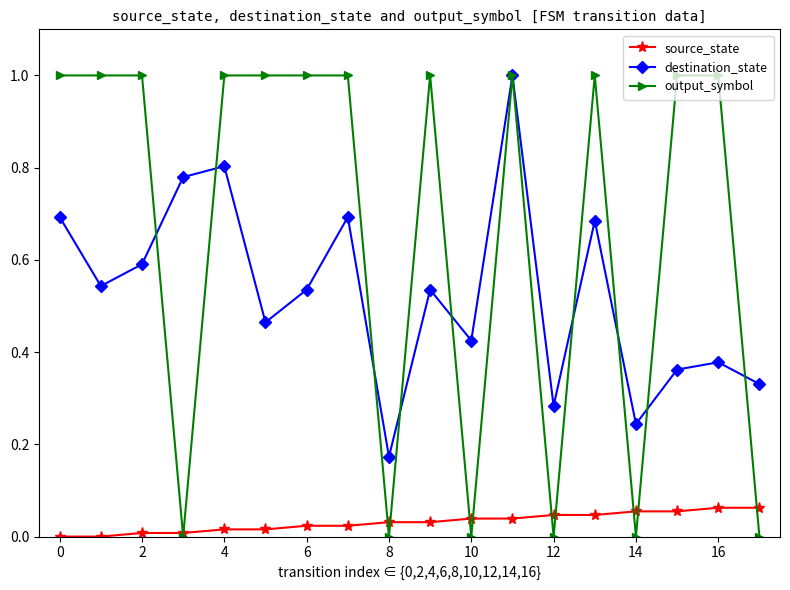

Rank the series by their average value, from lowest to highest.

source_state, destination_state, output_symbol